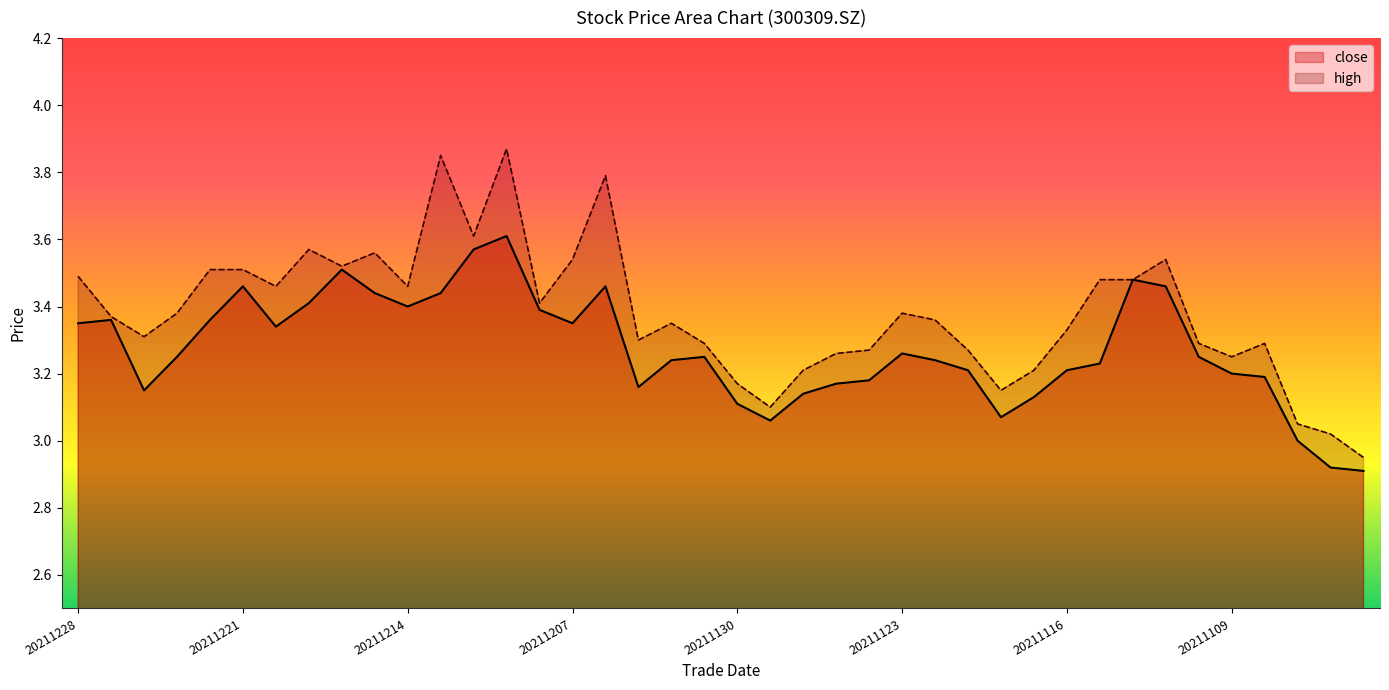

At which category does high reach its first local peak?

20211217